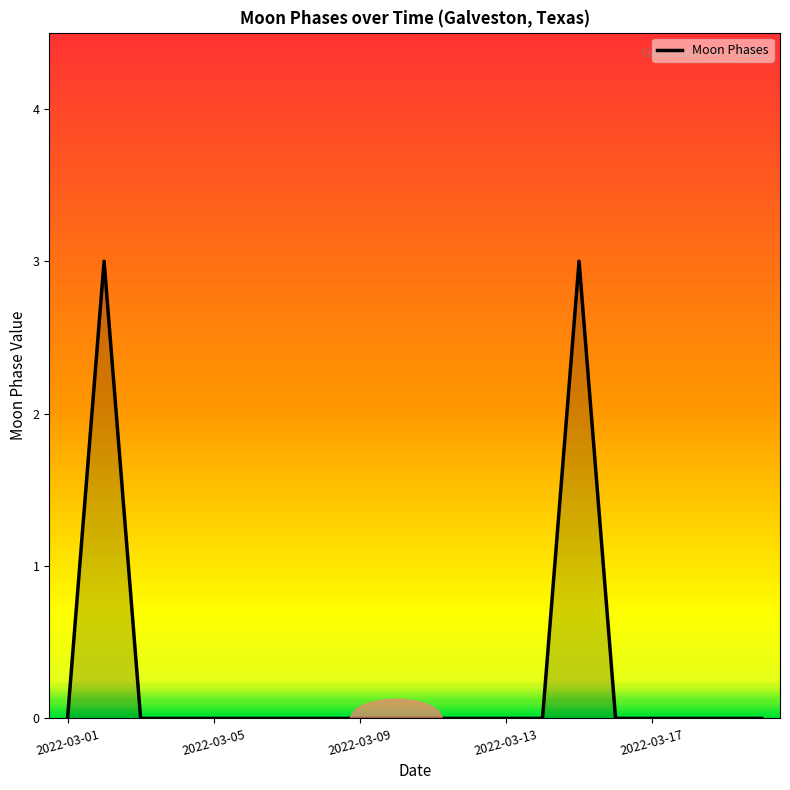

Does the chart display data point markers on the line(s)?

No